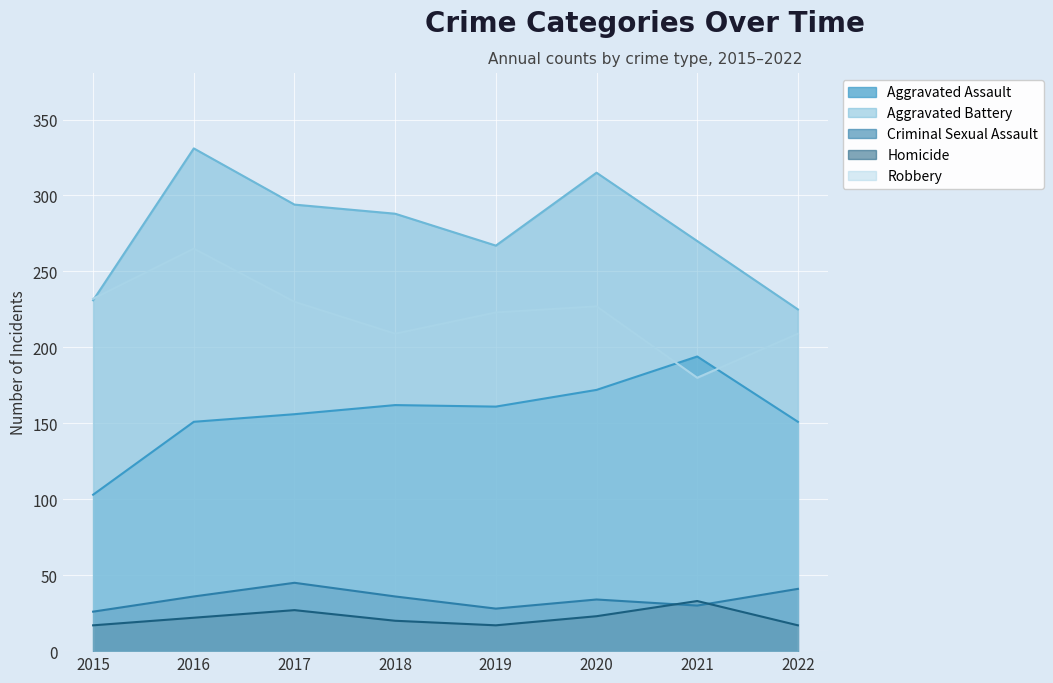

How many categories are shown in the chart?

8